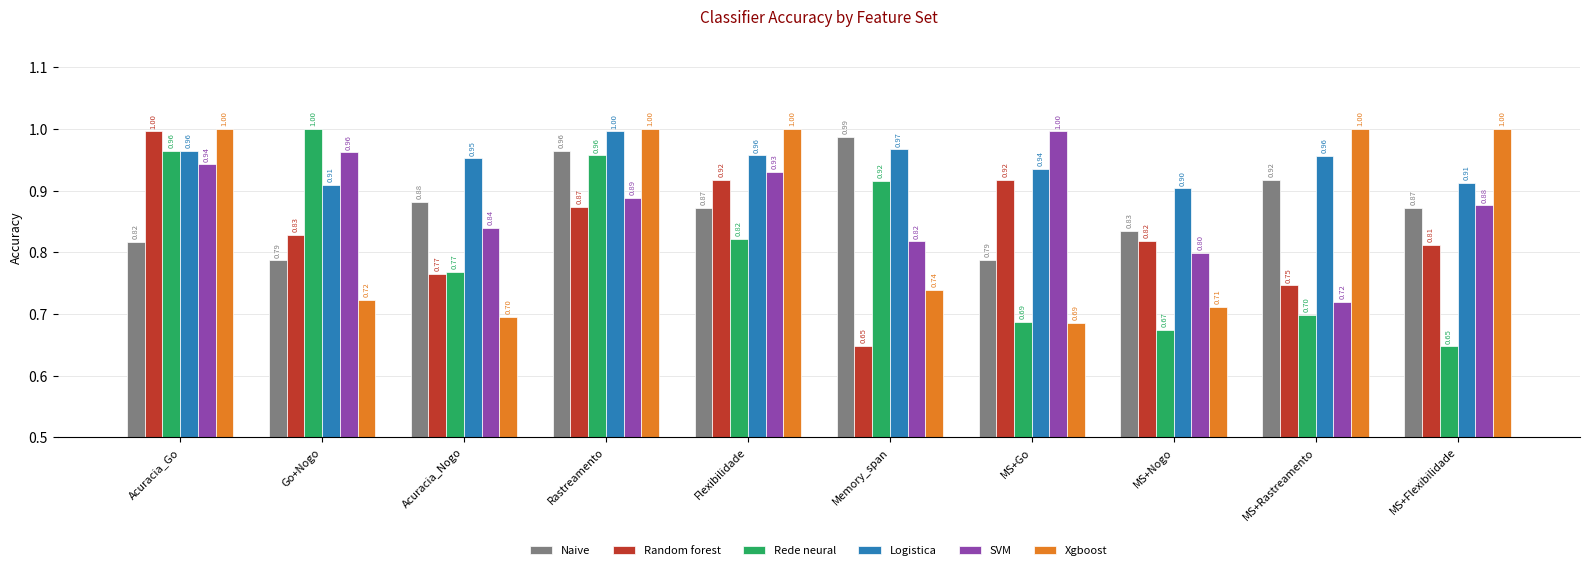

At MS+Nogo, list the series in order from largest to smallest.

Logistica, Naive, Random forest, SVM, Xgboost, Rede neural